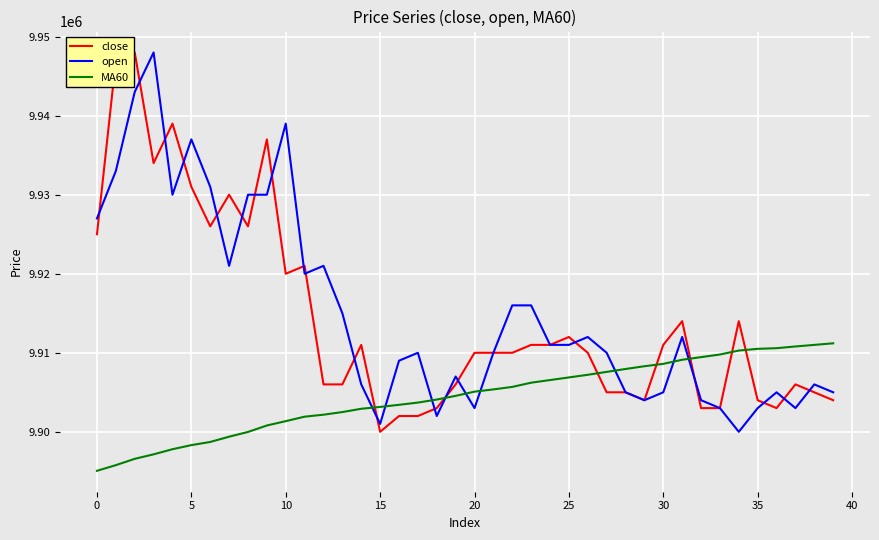

What is the highest value of the MA60 series?

9911200